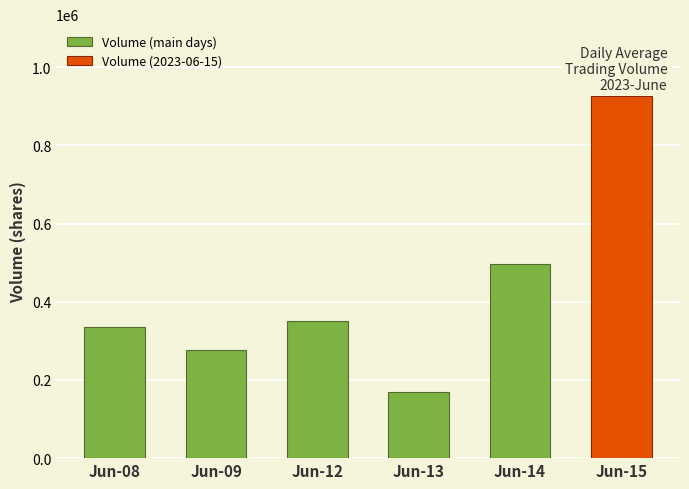

What is the average value of the Volume (main days) series?

325817